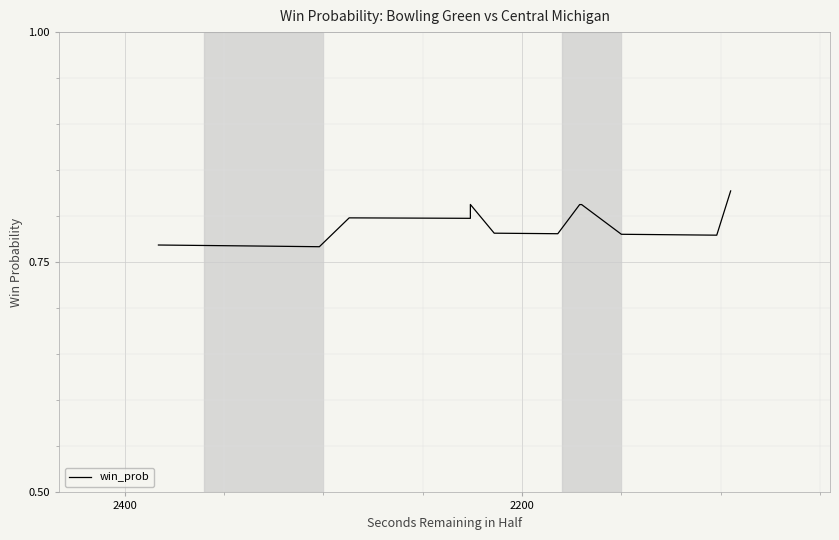

How many values are between 0 and 1?

40